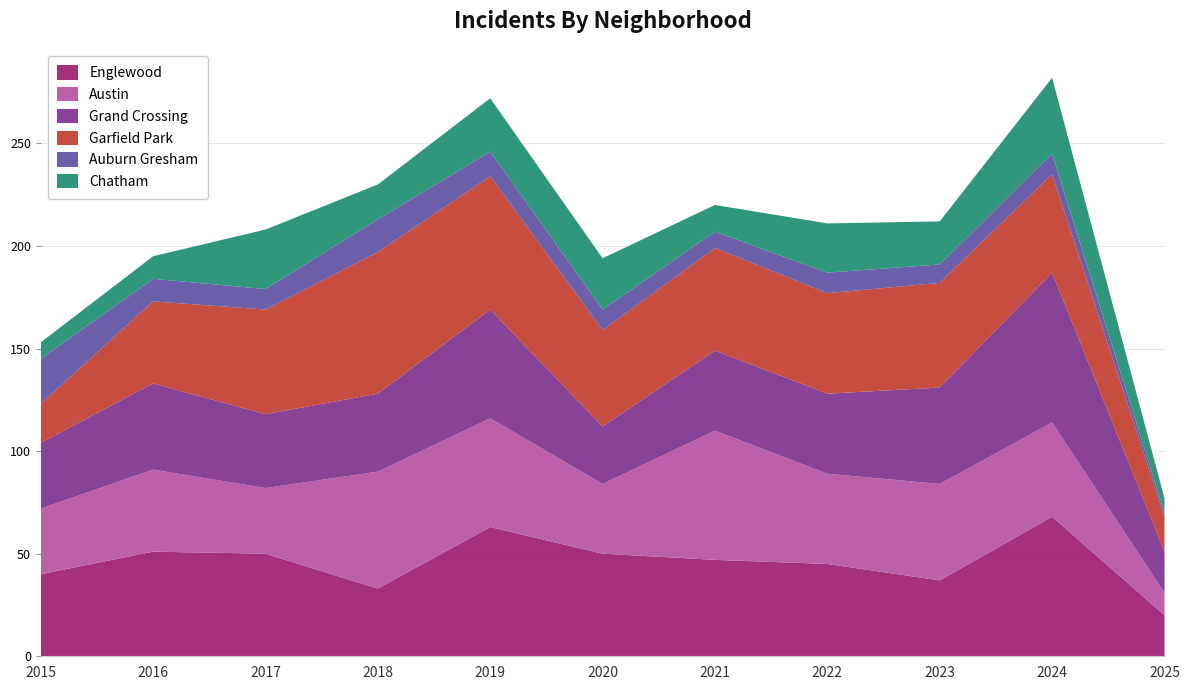

Reading left to right, list all the values displayed in this chart.

Englewood: 40	51	50	33	63	50	47	45	37	68	20
Austin: 32	40	32	57	53	34	63	44	47	46	11
Grand Crossing: 32	42	36	38	53	28	39	39	47	73	20
Garfield Park: 19	40	51	69	65	47	50	49	51	48	17
Auburn Gresham: 22	11	10	16	12	10	8	10	9	10	2
Chatham: 8	11	29	17	26	25	13	24	21	37	7